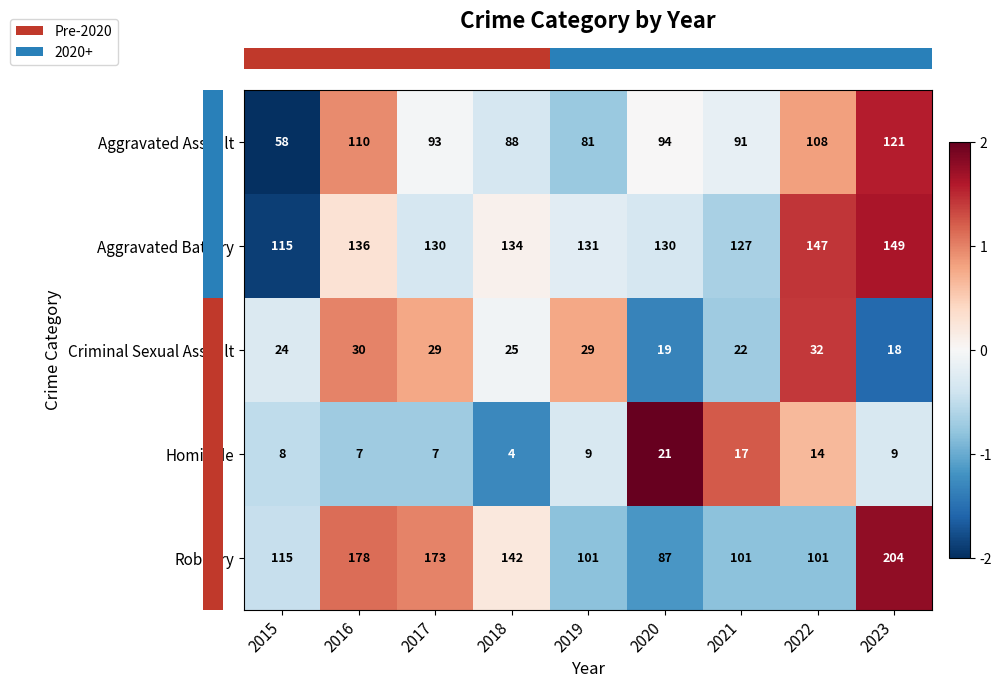

Is it true that Homicide equals 33 at 2020?

False